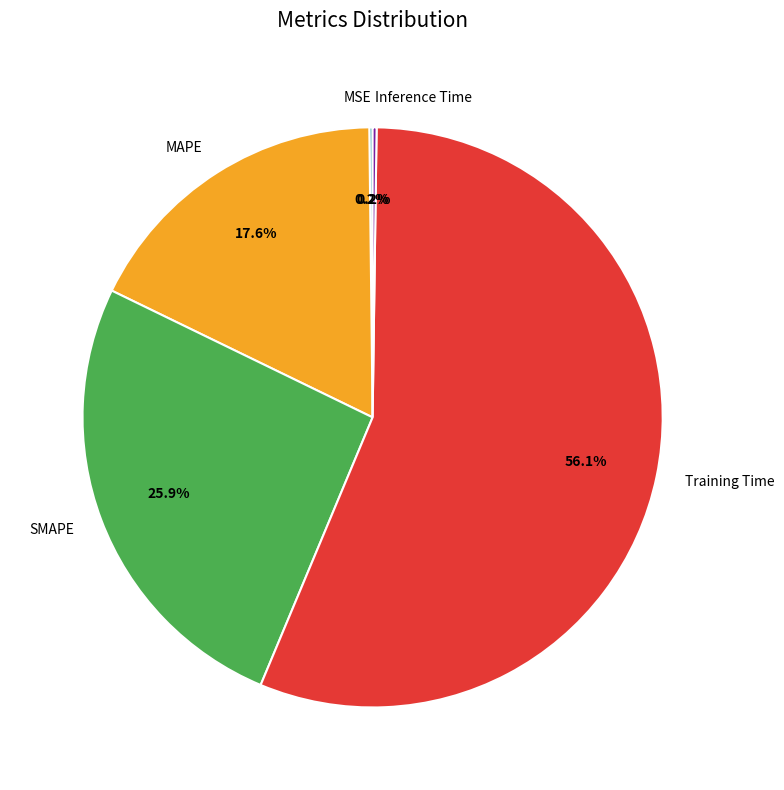

The MAPE slice represents 26% of the pie. True or false?

False